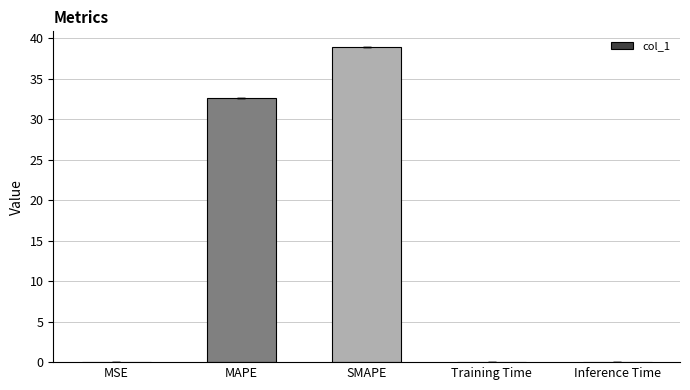

What is the change in value from MAPE to SMAPE?

+6.3